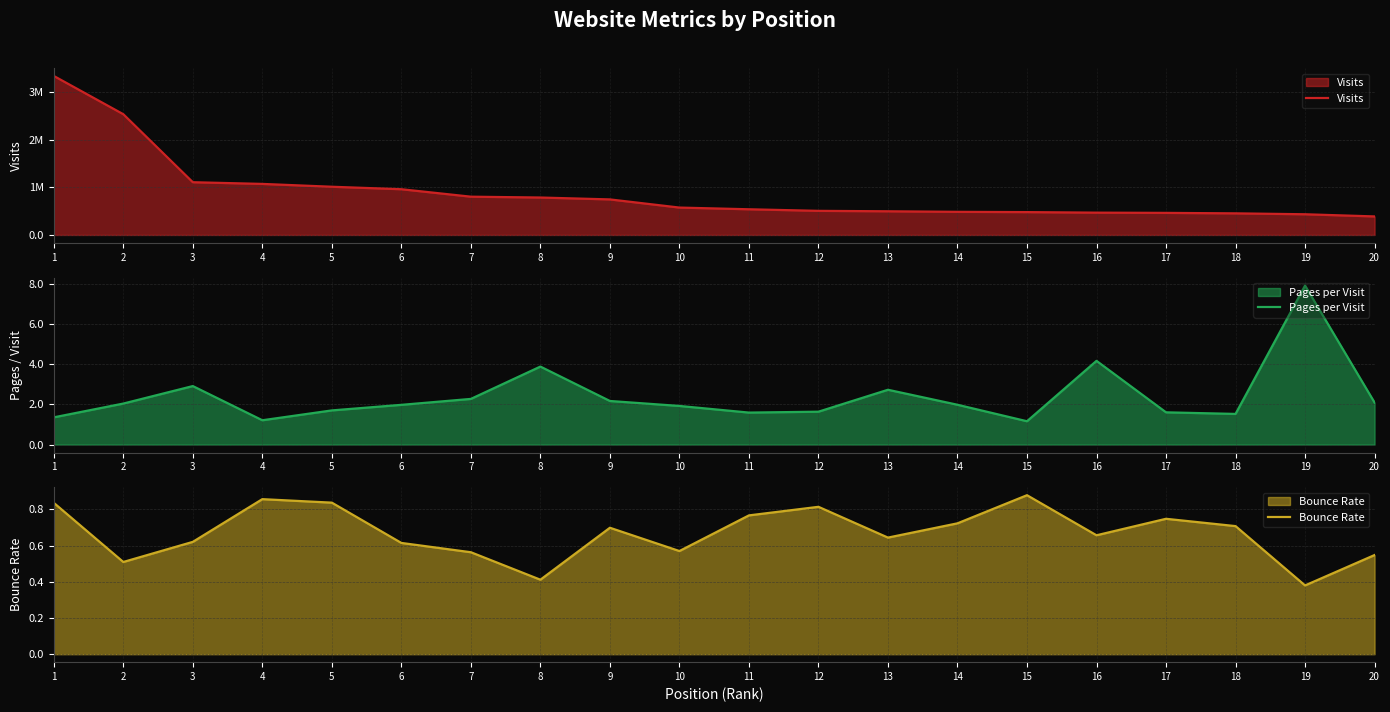

Reading left to right, what are all the values shown in this chart?

Visits: 1=3341259.0	2=2537304.0	3=1108214.0	4=1072729.0	5=1013113.0	6=960963.0	7=804162.0	8=786570.0	9=746969.0	10=575430.0	11=539734.0	12=506621.0	13=497455.0	14=485880.0	15=480076.0	16=468805.0	17=463854.0	18=454006.0	19=434834.0	20=389398.0
Pages per Visit: 1=1.4	2=2.0	3=2.9	4=1.2	5=1.7	6=2.0	7=2.3	8=3.9	9=2.2	10=1.9	11=1.6	12=1.6	13=2.7	14=2.0	15=1.2	16=4.2	17=1.6	18=1.5	19=7.9	20=2.1
Bounce Rate: 1=0.8	2=0.5	3=0.6	4=0.9	5=0.8	6=0.6	7=0.6	8=0.4	9=0.7	10=0.6	11=0.8	12=0.8	13=0.6	14=0.7	15=0.9	16=0.7	17=0.7	18=0.7	19=0.4	20=0.5